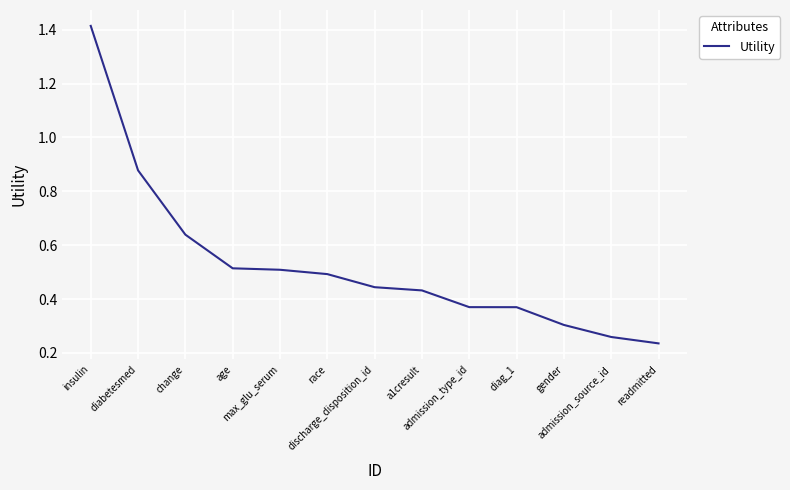

Does the chart have visible grid lines?

Yes